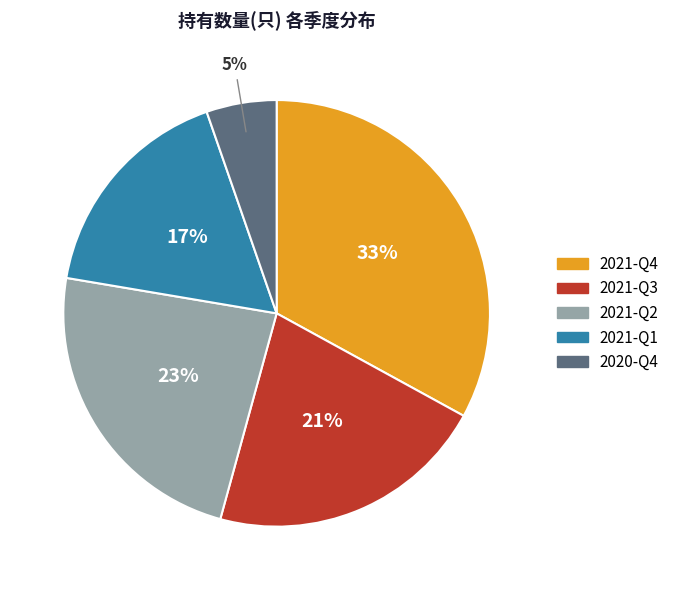

To the nearest percent, what is the difference between the 2021-Q4 and 2021-Q1 slice percentages?

16%